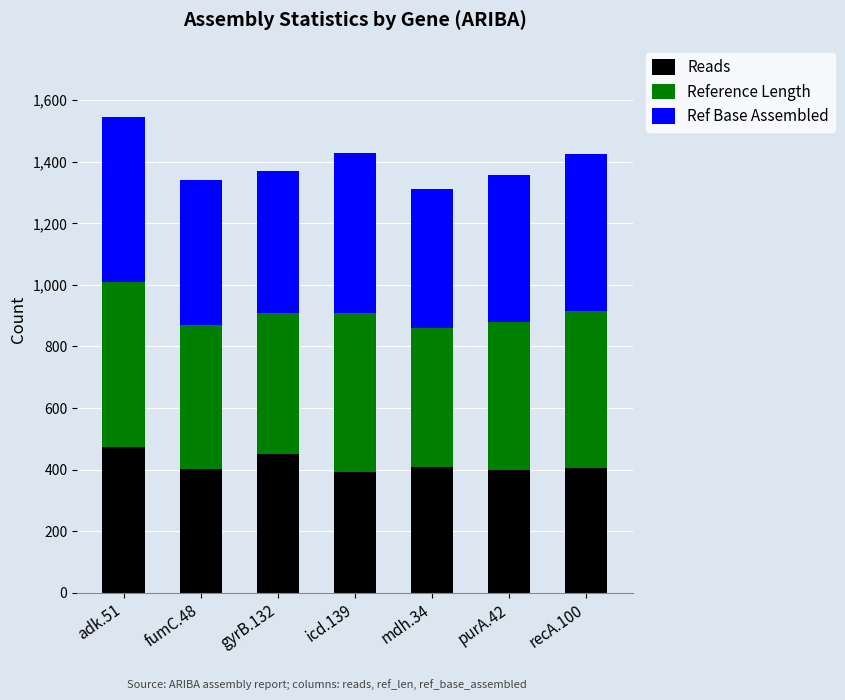

What is the total value across all series at adk.51?

1546